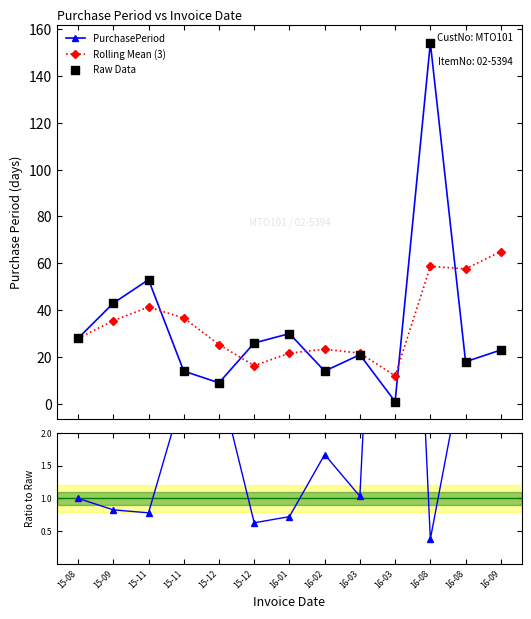

Which series contains the highest Y value?

PurchasePeriod